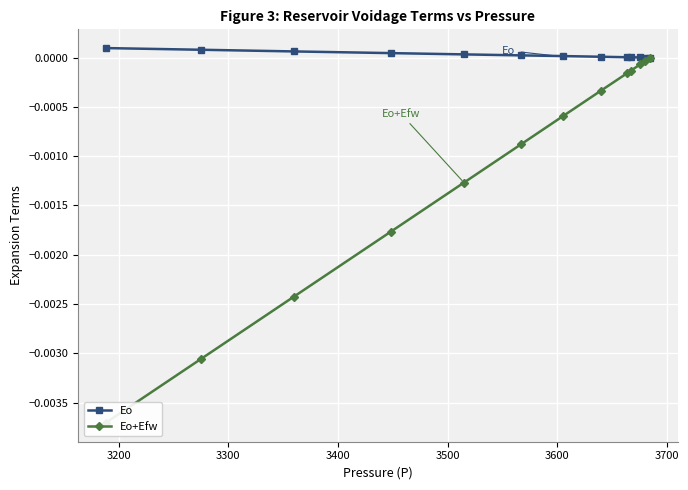

Is the value of Eo at 10 greater than the value of Eo+Efw at 10?

Yes